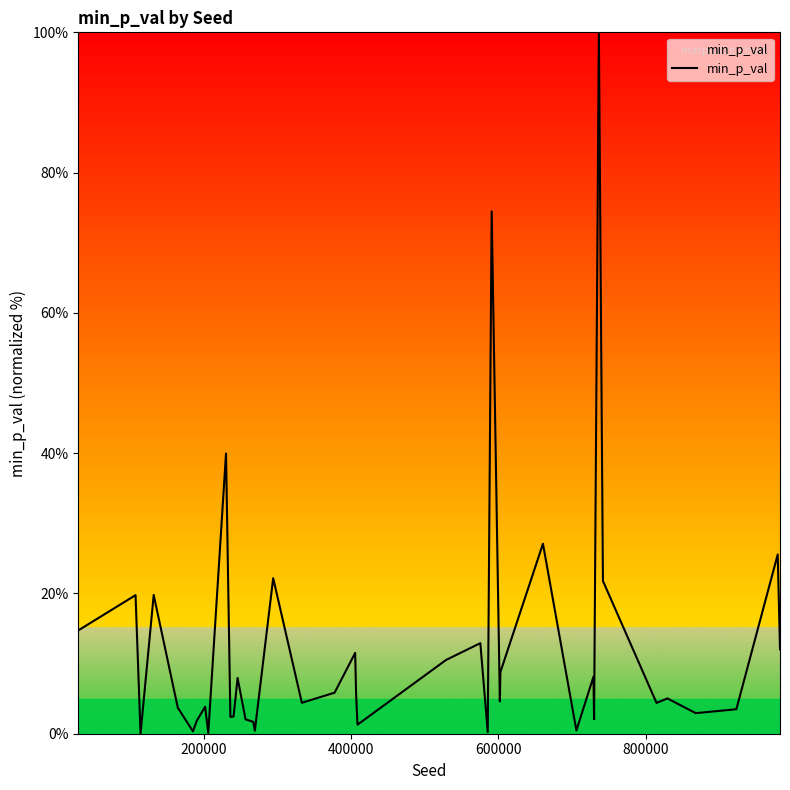

What is the value of the 7th point from the left?

1.8